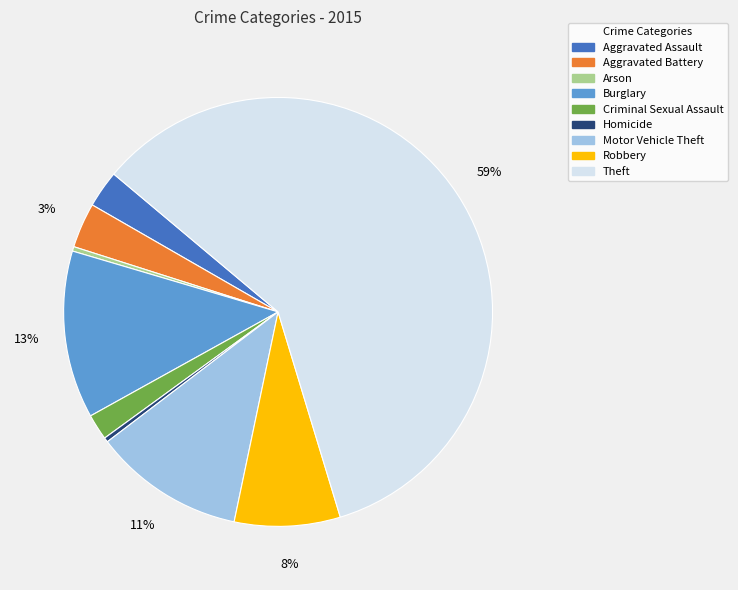

Is Robbery the majority of the pie?

No